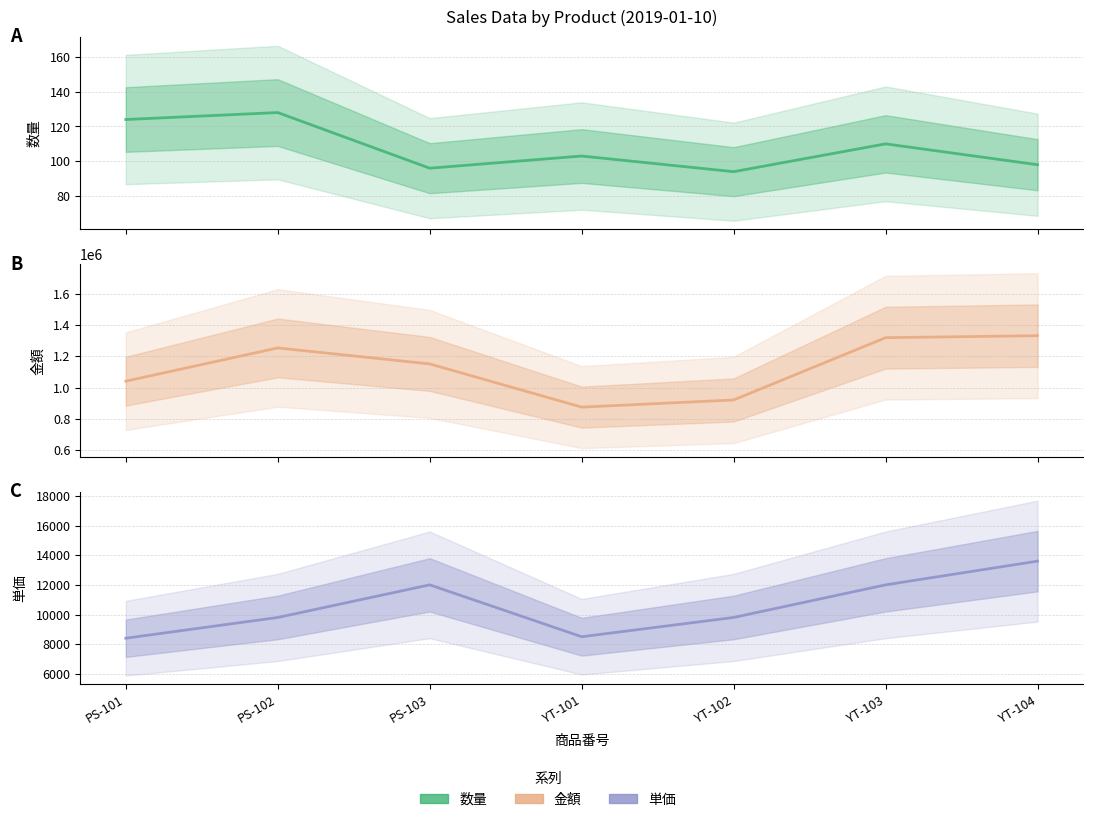

Where is 金額 nearest to the value 1104150?

PS-103